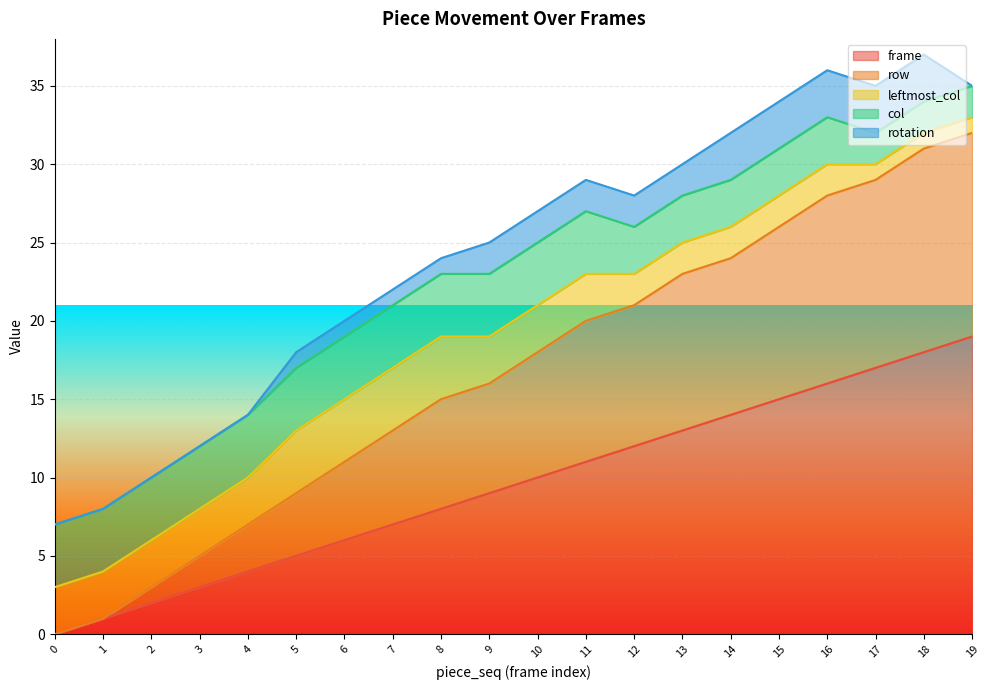

What is the sum of the col values at 5 and 8?

8